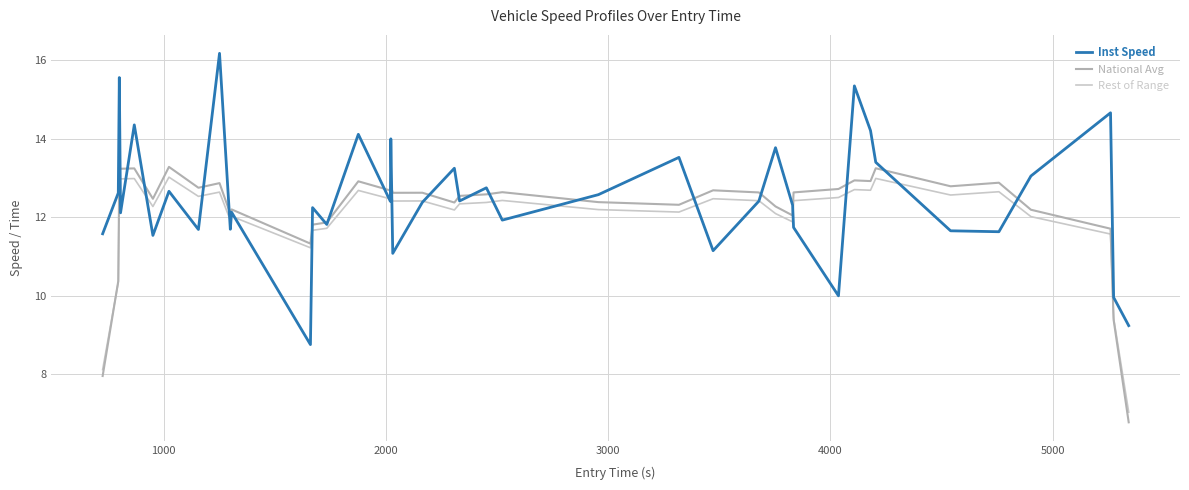

Does the chart have visible grid lines?

Yes